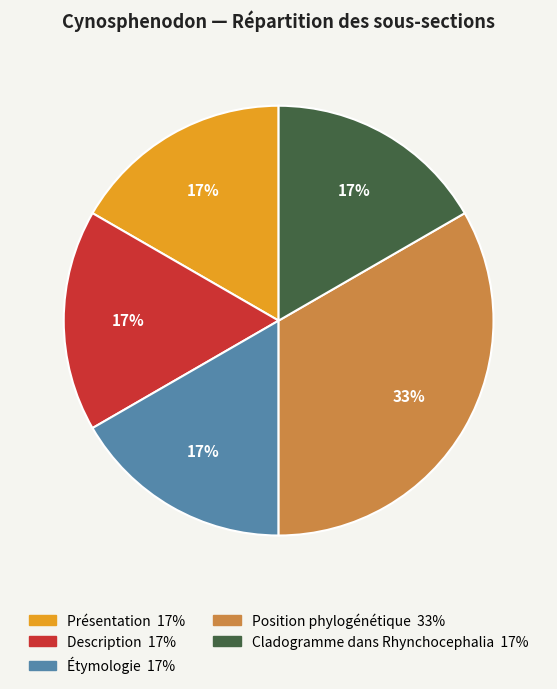

Which category has the biggest portion of the pie?

Position phylogénétique